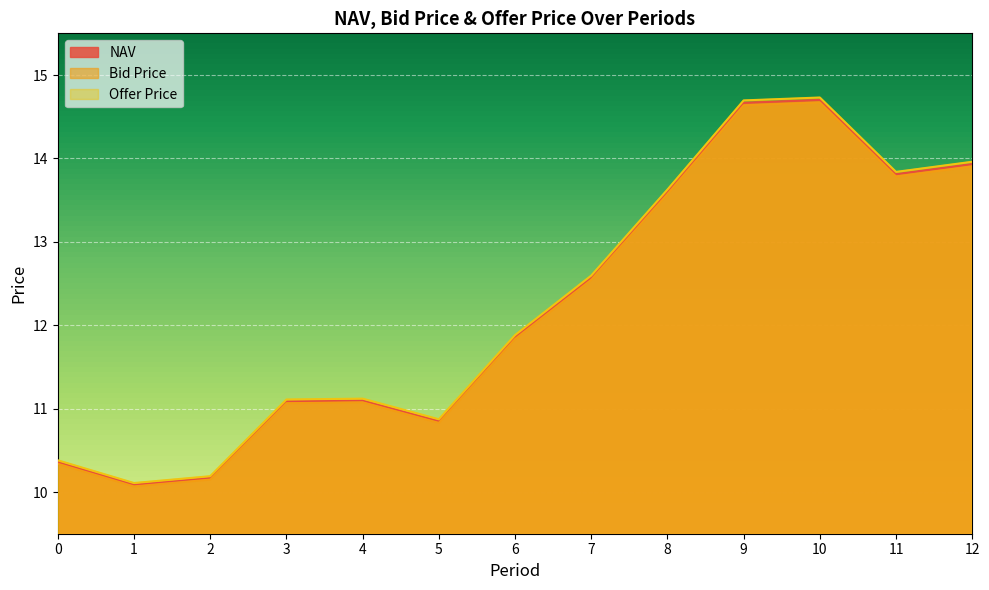

How many values in the Bid Price series are below 11?

4